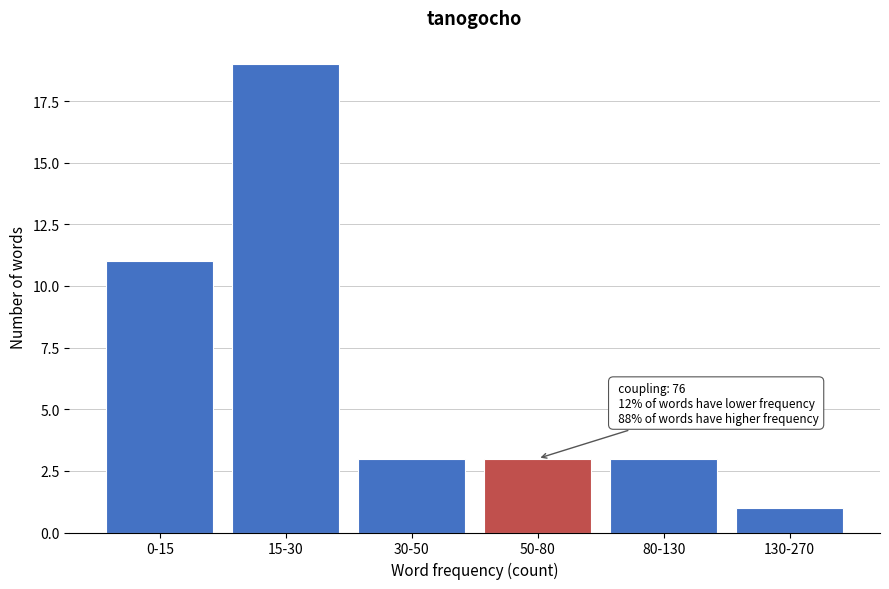

Reading left to right, what are all the values shown in this chart?

11	19	3	3	3	1